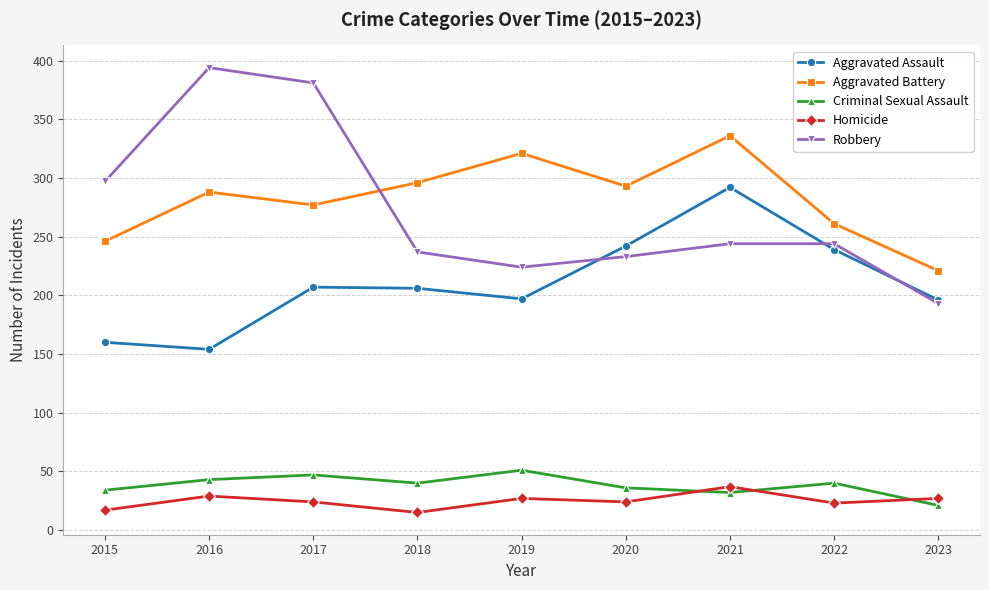

Which series has the largest total across all categories?

Aggravated Battery